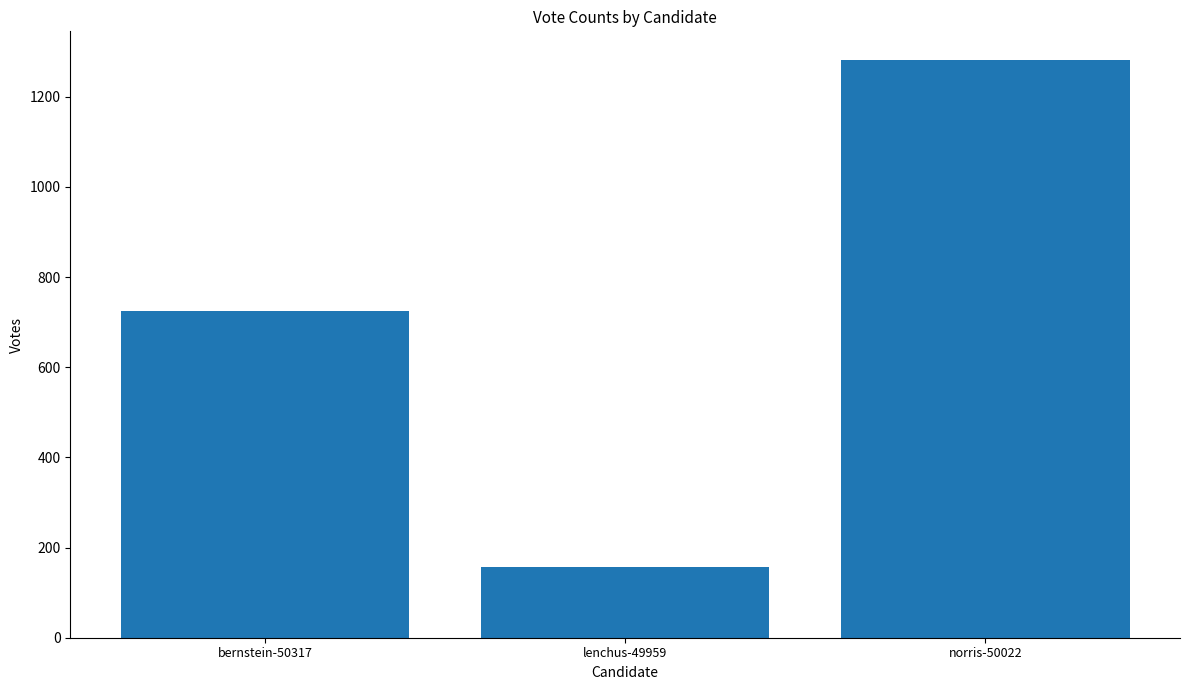

Does the chart contain any negative values?

No